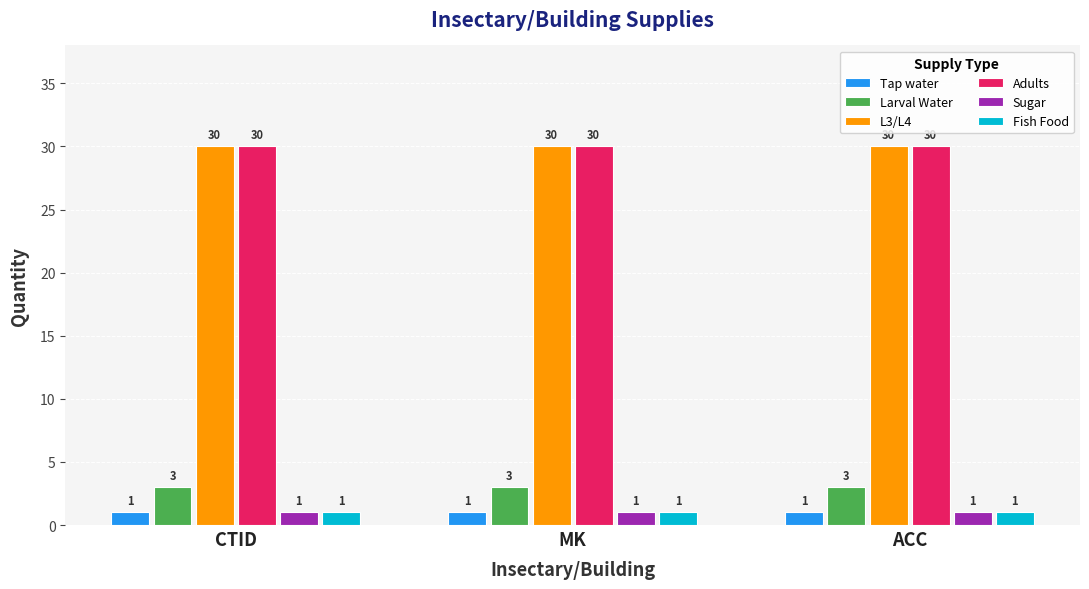

What is the minimum value shown in the chart?

1